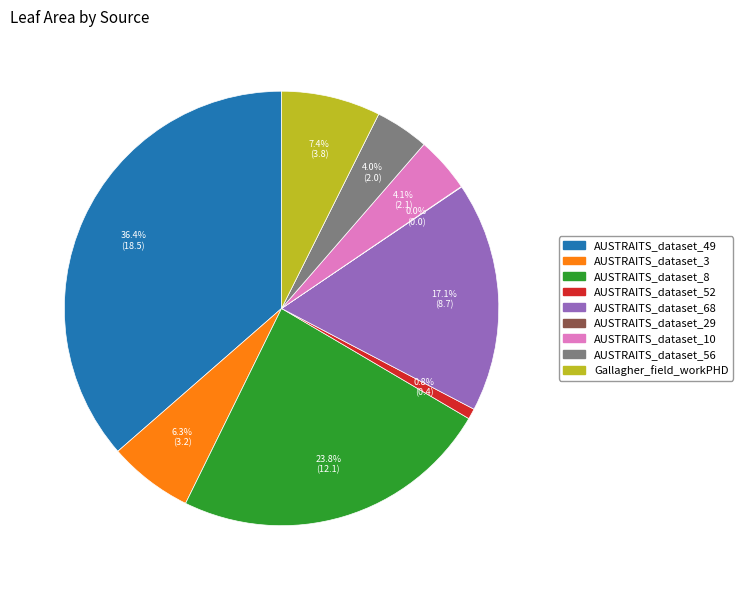

Which has a higher value, AUSTRAITS_dataset_10 or AUSTRAITS_dataset_52?

AUSTRAITS_dataset_10